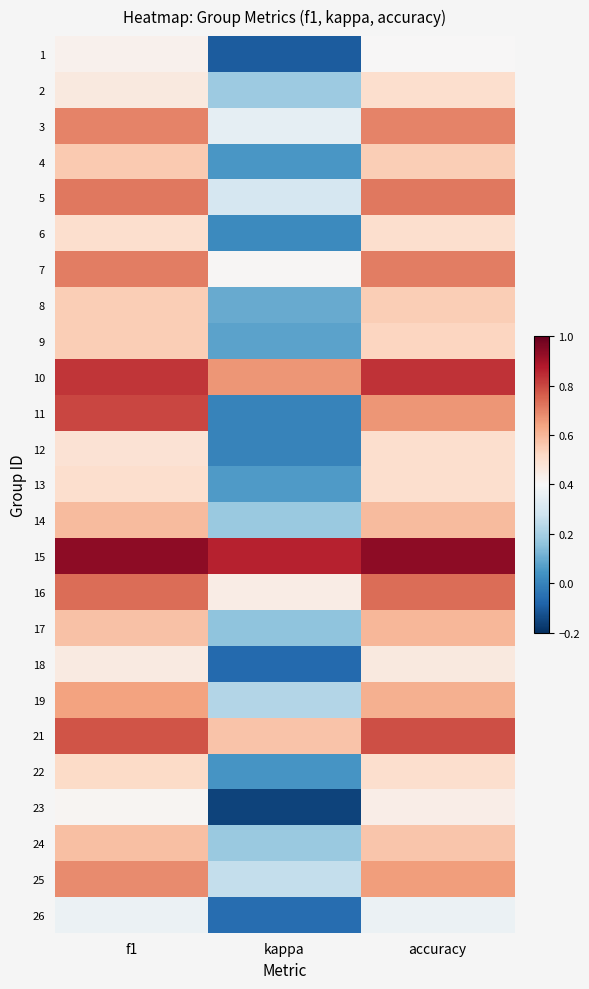

Reading left to right, transcribe all the data shown in this chart.

1: f1=0.4	kappa=-0.1	accuracy=0.4
2: f1=0.5	kappa=0.2	accuracy=0.5
3: f1=0.7	kappa=0.3	accuracy=0.7
4: f1=0.6	kappa=0.1	accuracy=0.5
5: f1=0.7	kappa=0.3	accuracy=0.7
6: f1=0.5	kappa=0.0	accuracy=0.5
7: f1=0.7	kappa=0.4	accuracy=0.7
8: f1=0.5	kappa=0.1	accuracy=0.5
9: f1=0.5	kappa=0.1	accuracy=0.5
10: f1=0.8	kappa=0.7	accuracy=0.8
11: f1=0.8	kappa=0.0	accuracy=0.7
12: f1=0.5	kappa=0.0	accuracy=0.5
13: f1=0.5	kappa=0.1	accuracy=0.5
14: f1=0.6	kappa=0.2	accuracy=0.6
15: f1=0.9	kappa=0.9	accuracy=0.9
16: f1=0.7	kappa=0.4	accuracy=0.7
17: f1=0.6	kappa=0.2	accuracy=0.6
18: f1=0.5	kappa=-0.1	accuracy=0.5
19: f1=0.6	kappa=0.2	accuracy=0.6
21: f1=0.8	kappa=0.6	accuracy=0.8
22: f1=0.5	kappa=0.0	accuracy=0.5
23: f1=0.4	kappa=-0.2	accuracy=0.4
24: f1=0.6	kappa=0.2	accuracy=0.6
25: f1=0.7	kappa=0.3	accuracy=0.7
26: f1=0.4	kappa=-0.1	accuracy=0.4